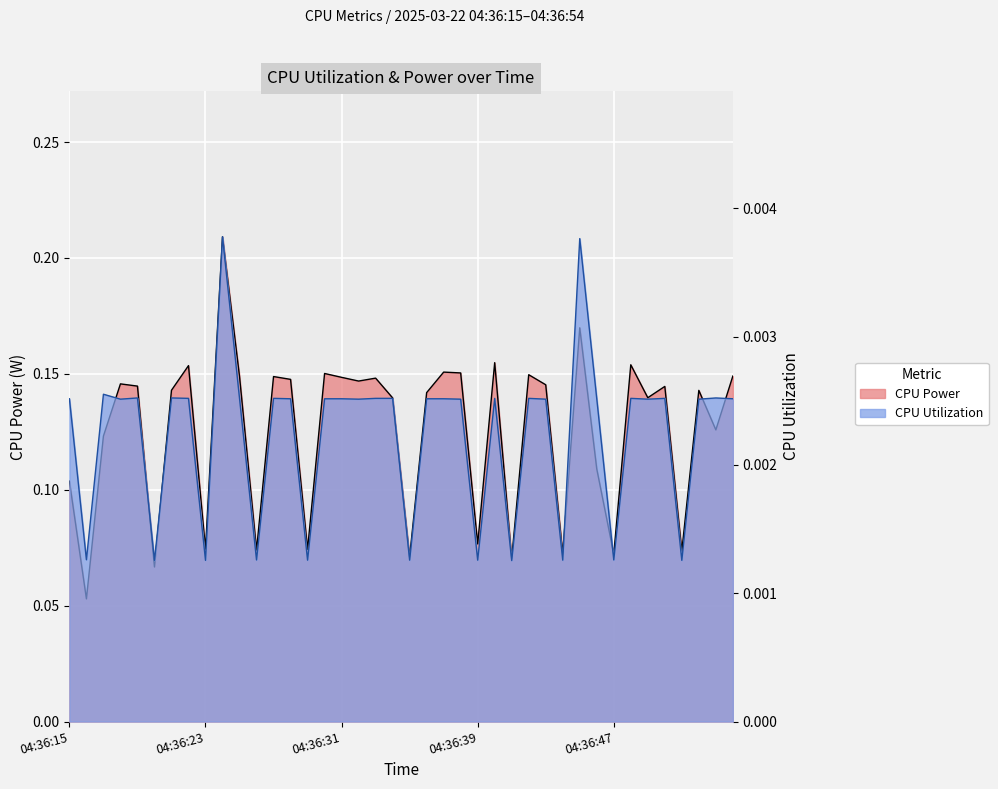

List the labels in order of CPU Utilization value, smallest first.

04:36:41, 04:36:20, 04:36:23, 04:36:51, 04:36:29, 04:36:35, 04:36:39, 04:36:44, 04:36:26, 04:36:47, 04:36:16, 04:36:18, 04:36:32, 04:36:38, 04:36:43, 04:36:49, 04:36:52, 04:36:15, 04:36:28, 04:36:30, 04:36:31, 04:36:36, 04:36:37, 04:36:46, 04:36:54, 04:36:22, 04:36:25, 04:36:27, 04:36:33, 04:36:34, 04:36:40, 04:36:42, 04:36:48, 04:36:50, 04:36:19, 04:36:21, 04:36:53, 04:36:17, 04:36:45, 04:36:24